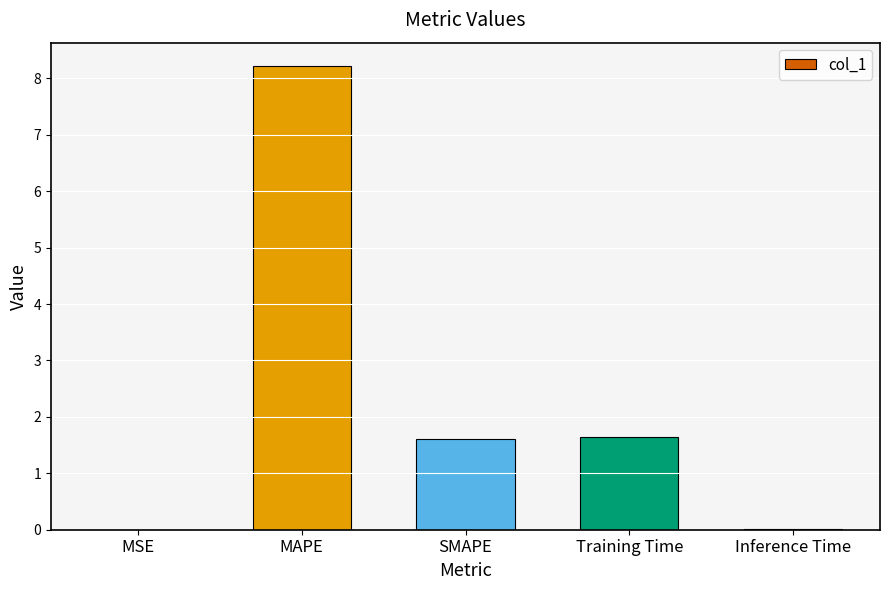

At which label does the data first exceed 1?

MAPE